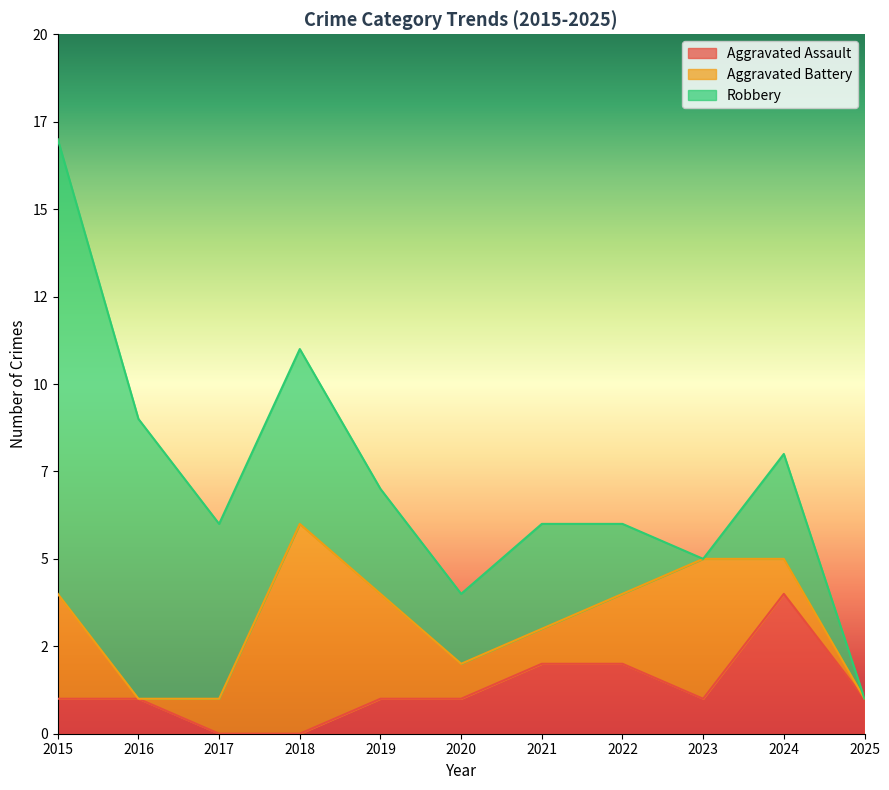

Which series changed the most between 2021 and 2023?

Aggravated Battery